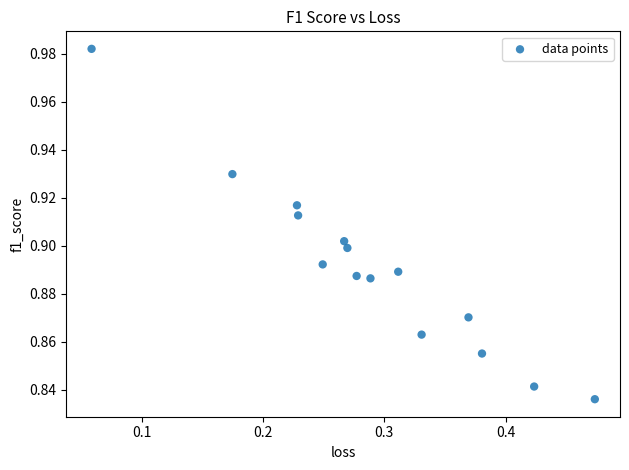

What is the range of X values (max minus min)?

0.4